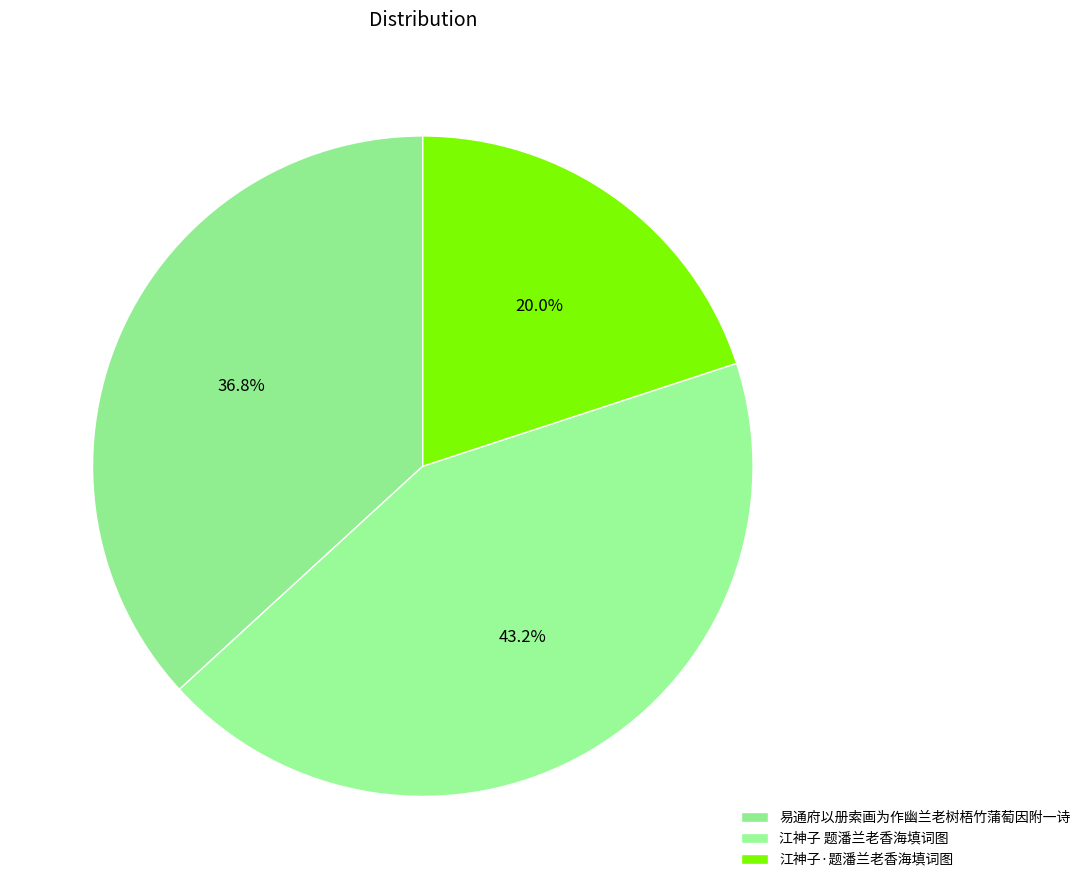

Is it true that 江神子·题潘兰老香海填词图 is 28% of the pie?

False